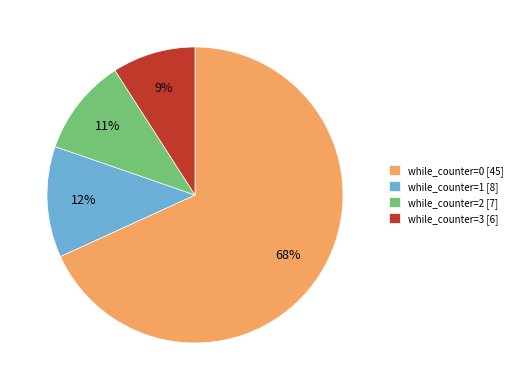

To the nearest percent, what is the difference between the largest and smallest slice percentages?

59%